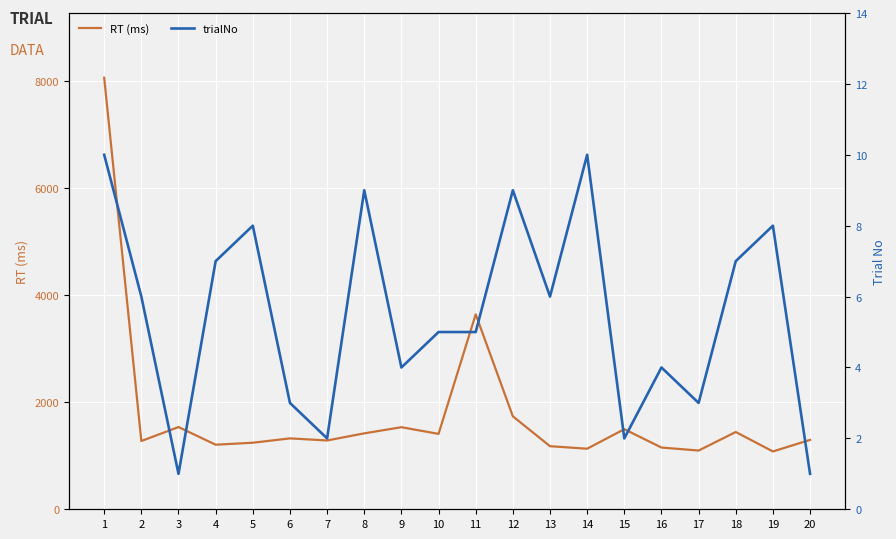

Reading left to right, what are all the values shown in this chart?

RT (ms): 8060	1275	1536	1206	1243	1324	1285	1418	1533	1408	3641	1736	1178	1131	1496	1153	1097	1443	1080	1296
trialNo: 10	6	1	7	8	3	2	9	4	5	5	9	6	10	2	4	3	7	8	1